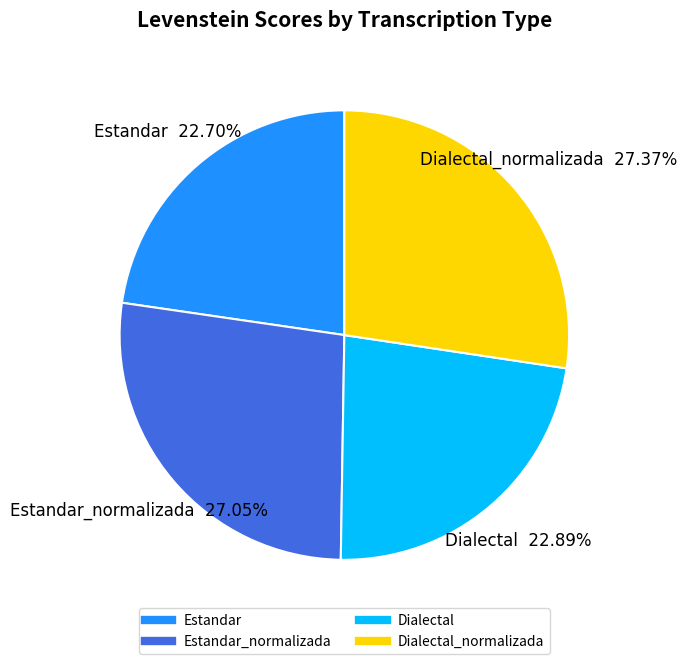

Is there a majority slice in this chart?

No